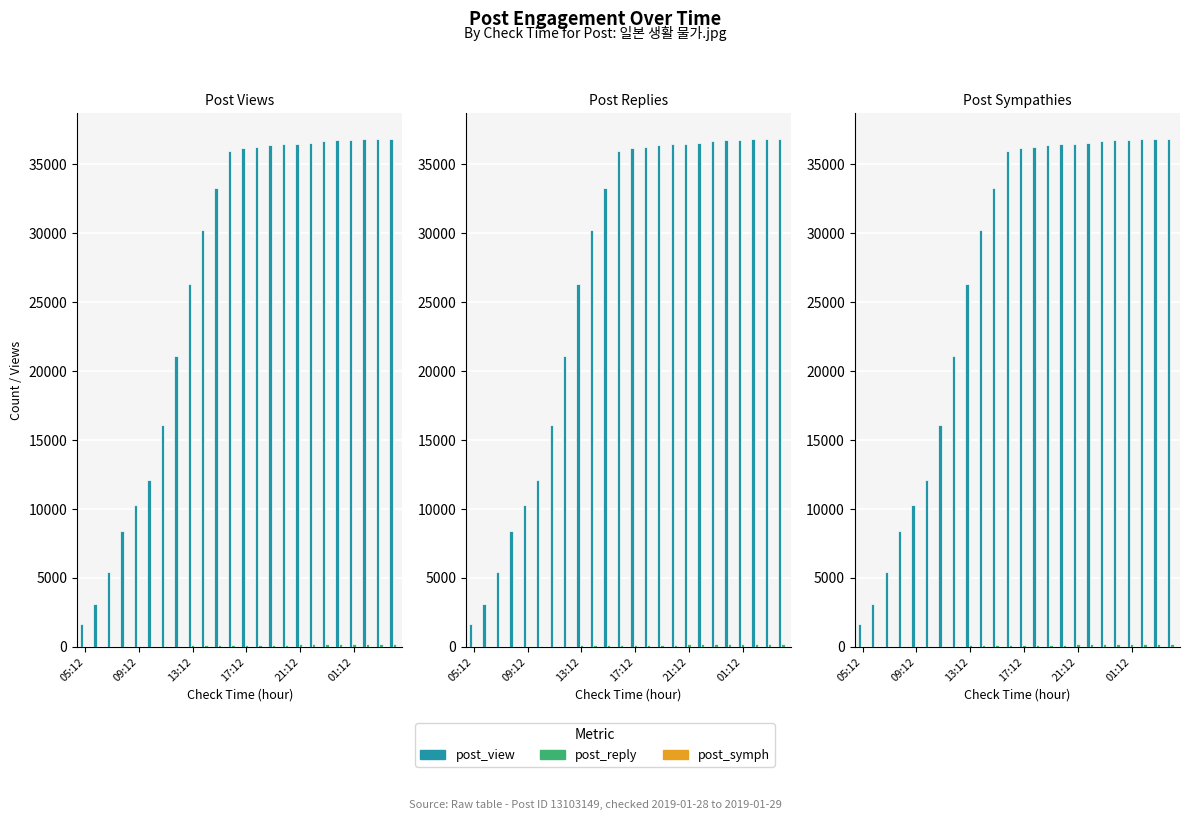

What is the average value of the post_reply series?

127